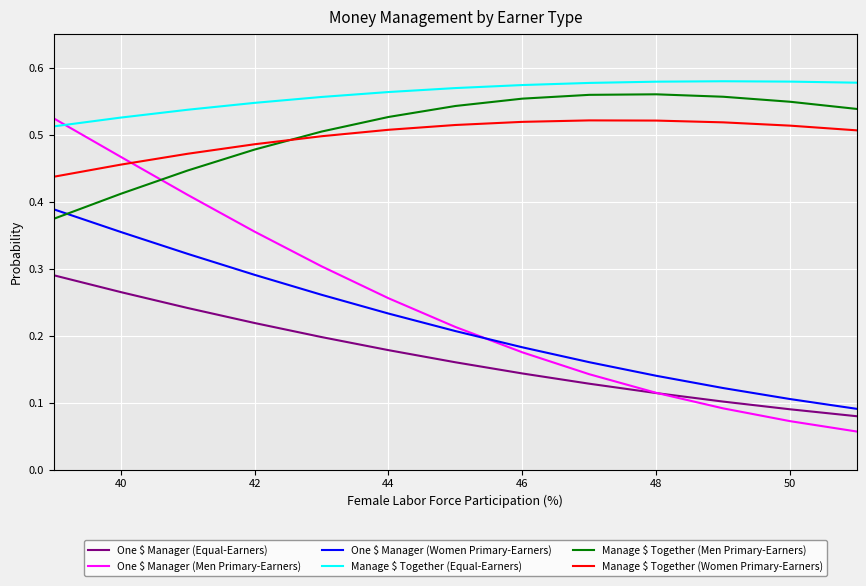

How many categories are shown in the chart?

13